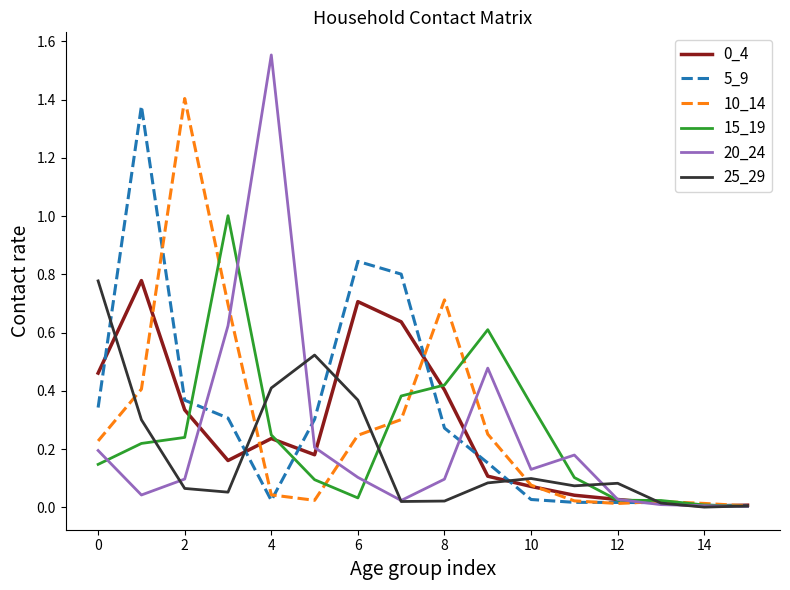

Does the chart have visible grid lines?

No